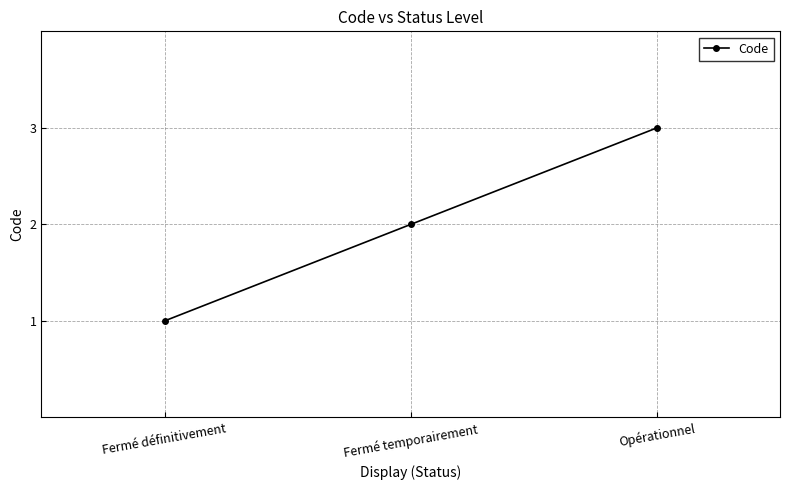

What is the difference between the values at Fermé temporairement and Fermé définitivement?

1